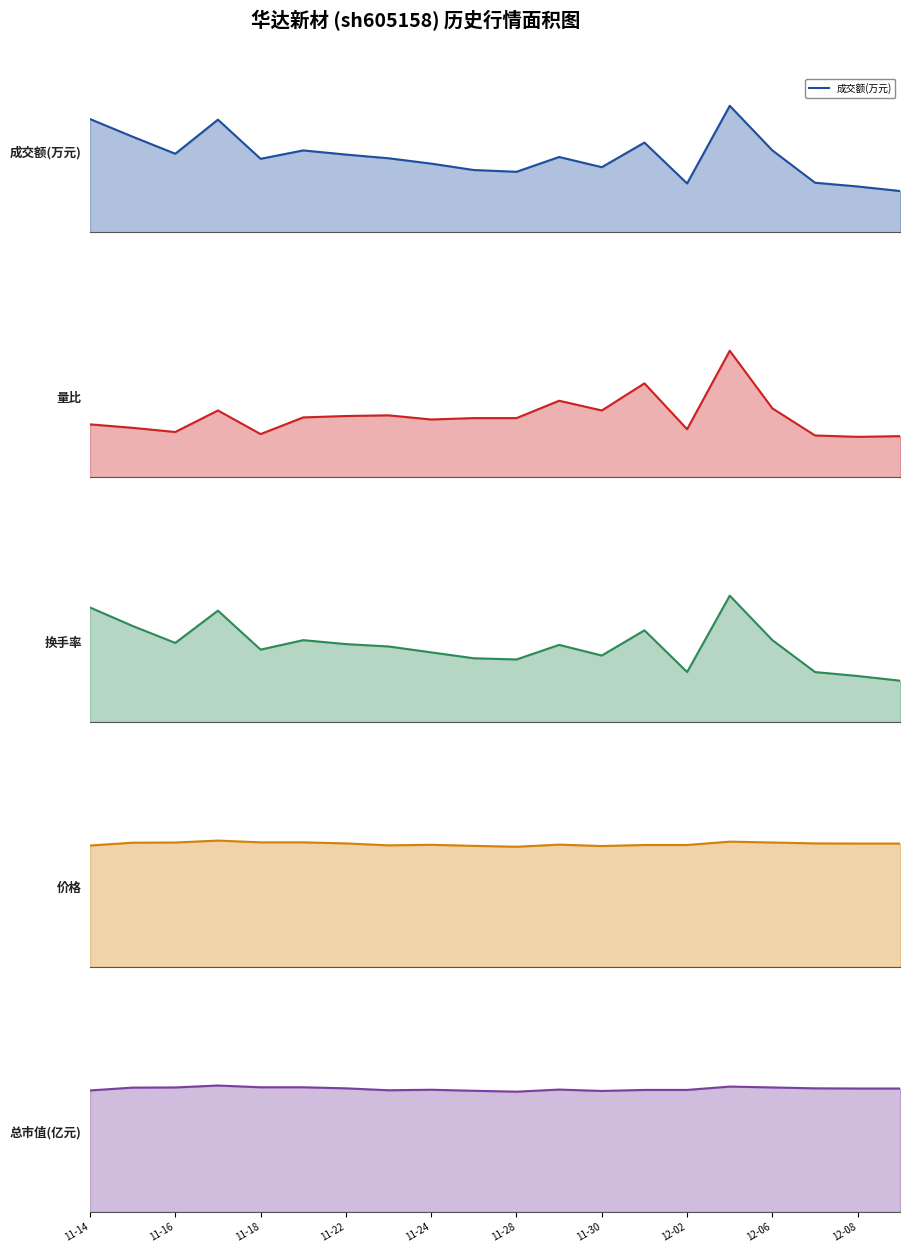

What is the maximum value shown in the chart?

3281.0